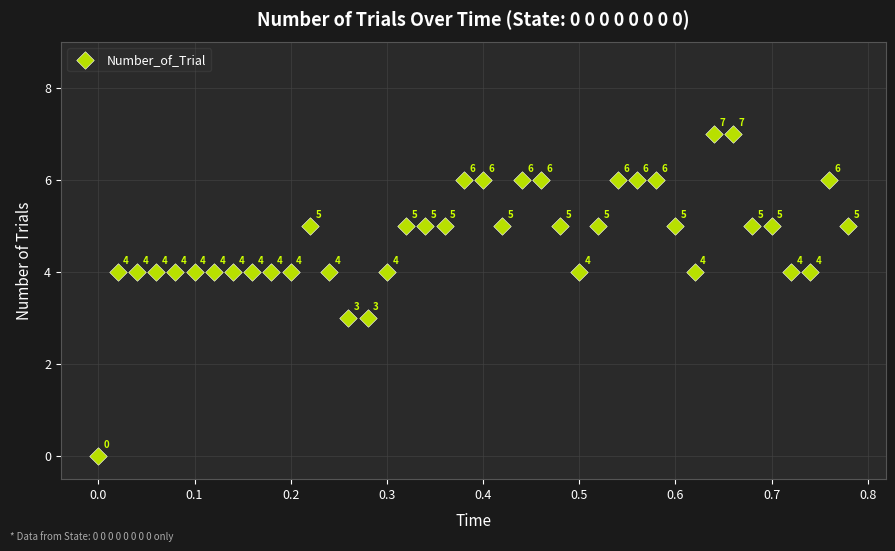

What Y value in the scatter plot is closest to 3?

3